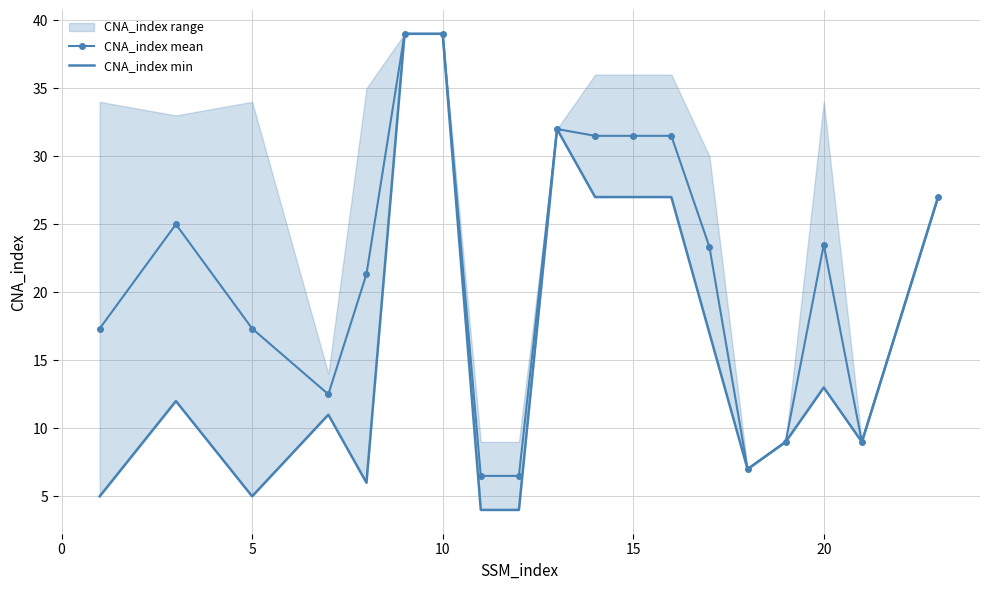

Is the value of CNA_index mean at 0 greater than the value of CNA_index min at 7?

Yes